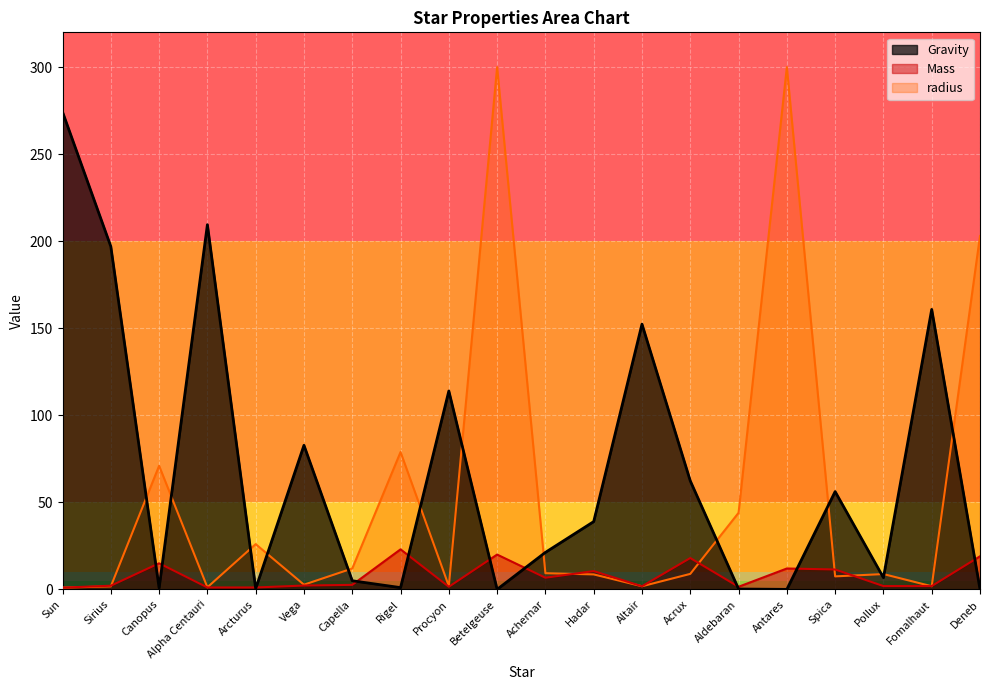

At how many categories does at least one series exceed 263?

3